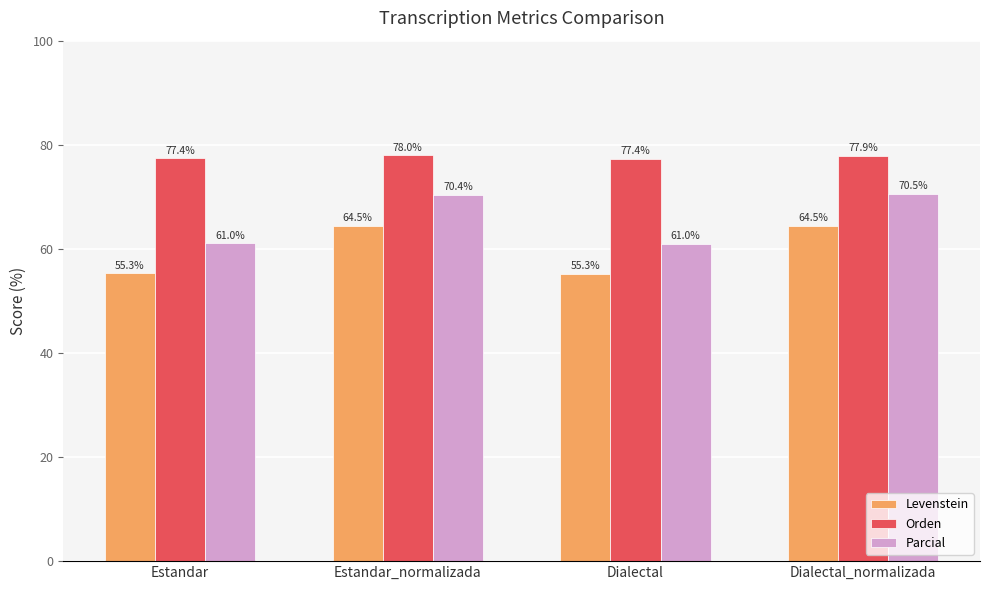

How many bars are there in each group?

3